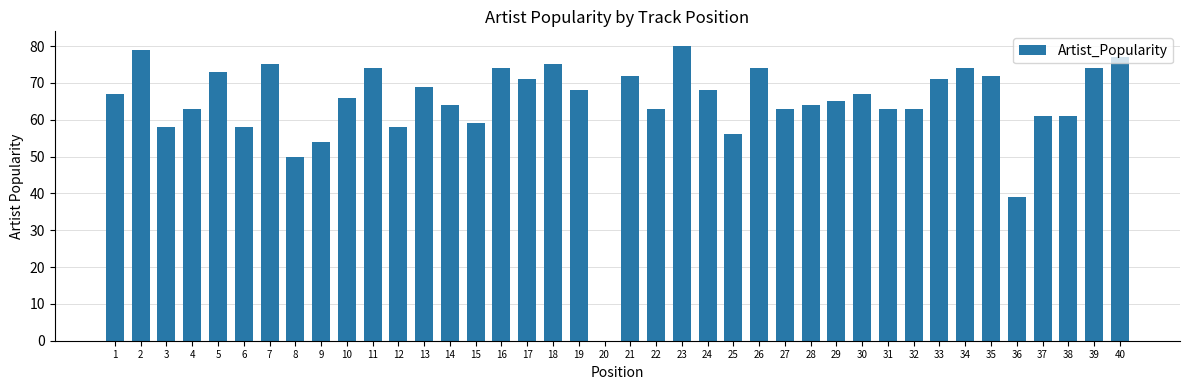

How many positive values are there?

39